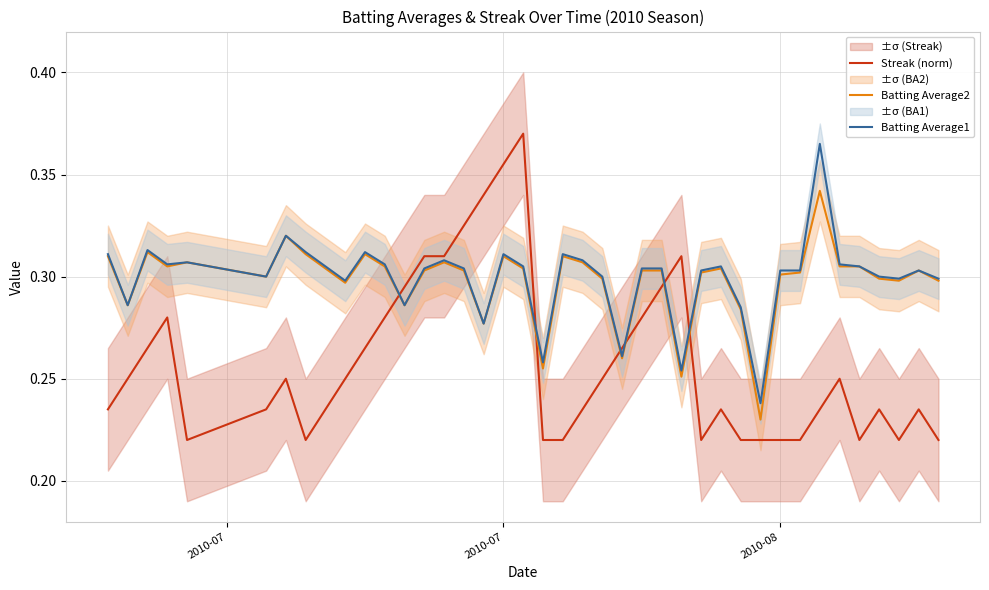

How many intersections are there between Batting Average1 and Streak (norm)?

6